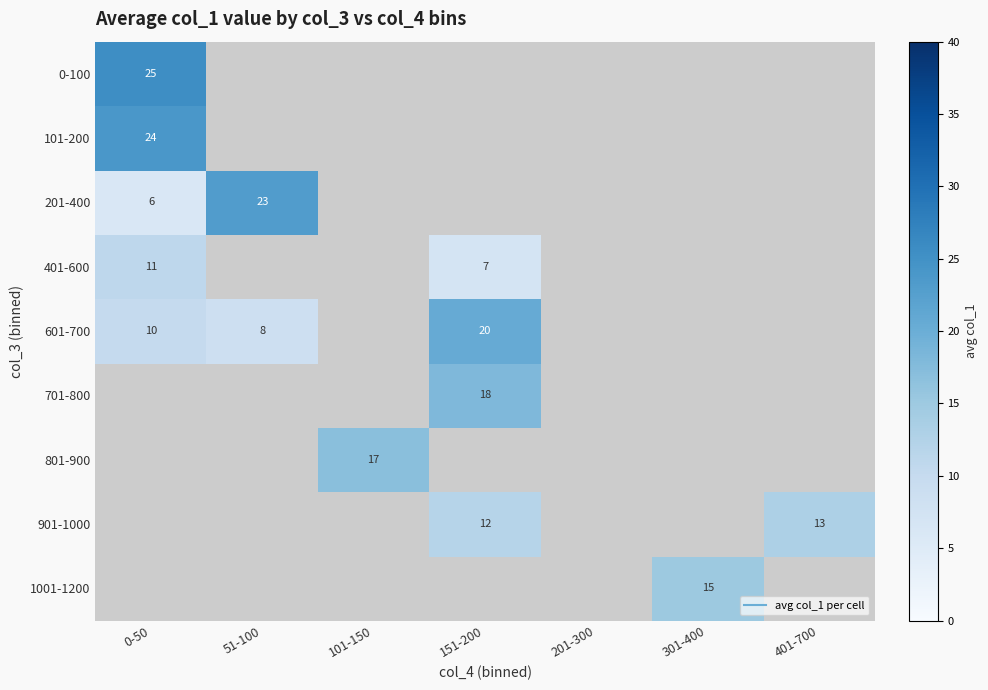

At how many categories does at least one series exceed 8?

6